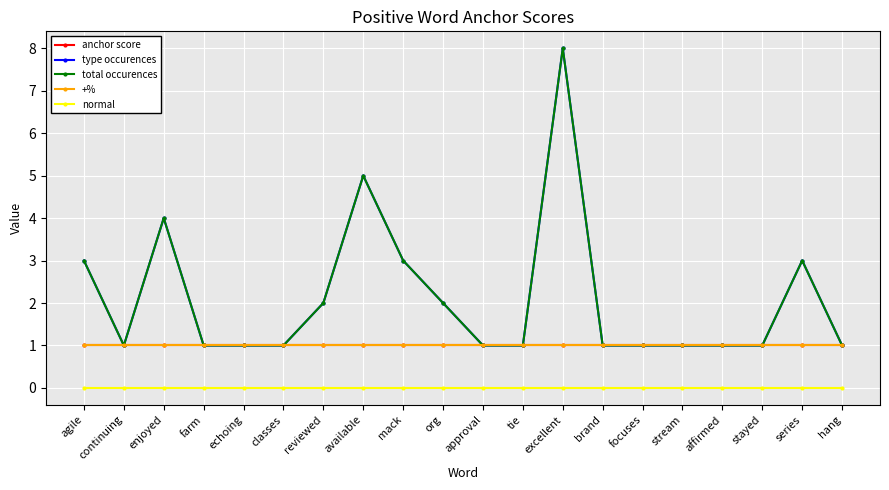

What is the difference between the highest and lowest values at focuses?

1